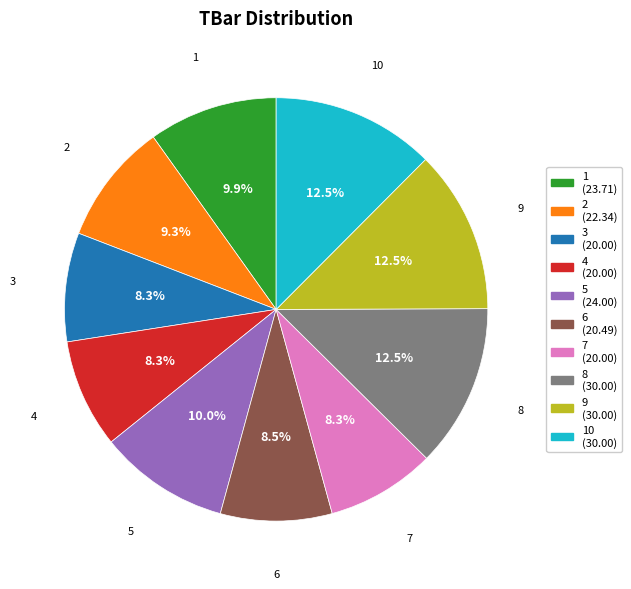

Count the number of slices in the pie.

10